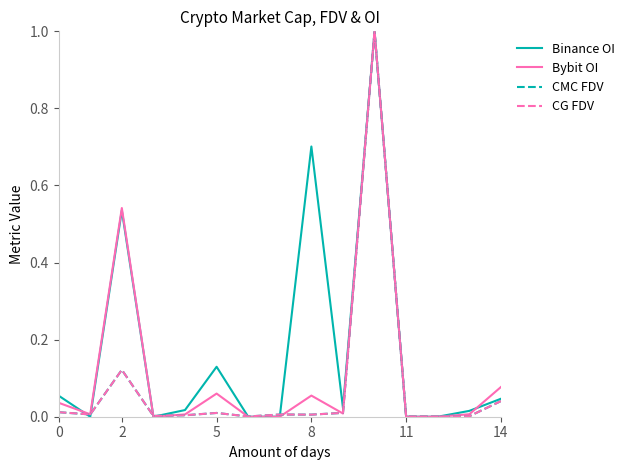

List the series in order of their peak value, lowest first.

Binance OI, Bybit OI, CMC FDV, CG FDV